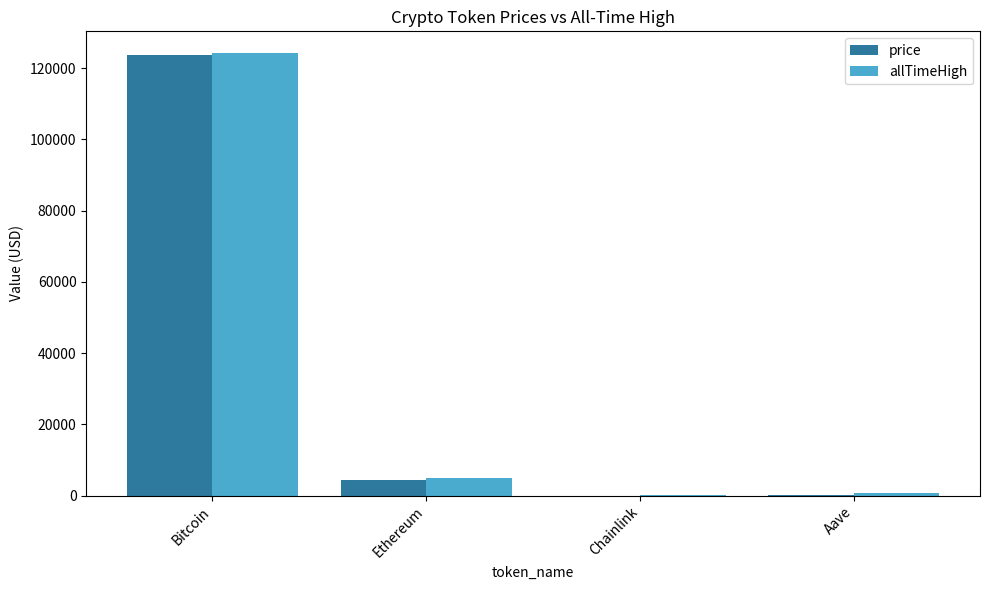

Read the allTimeHigh value at Bitcoin.

124128.0